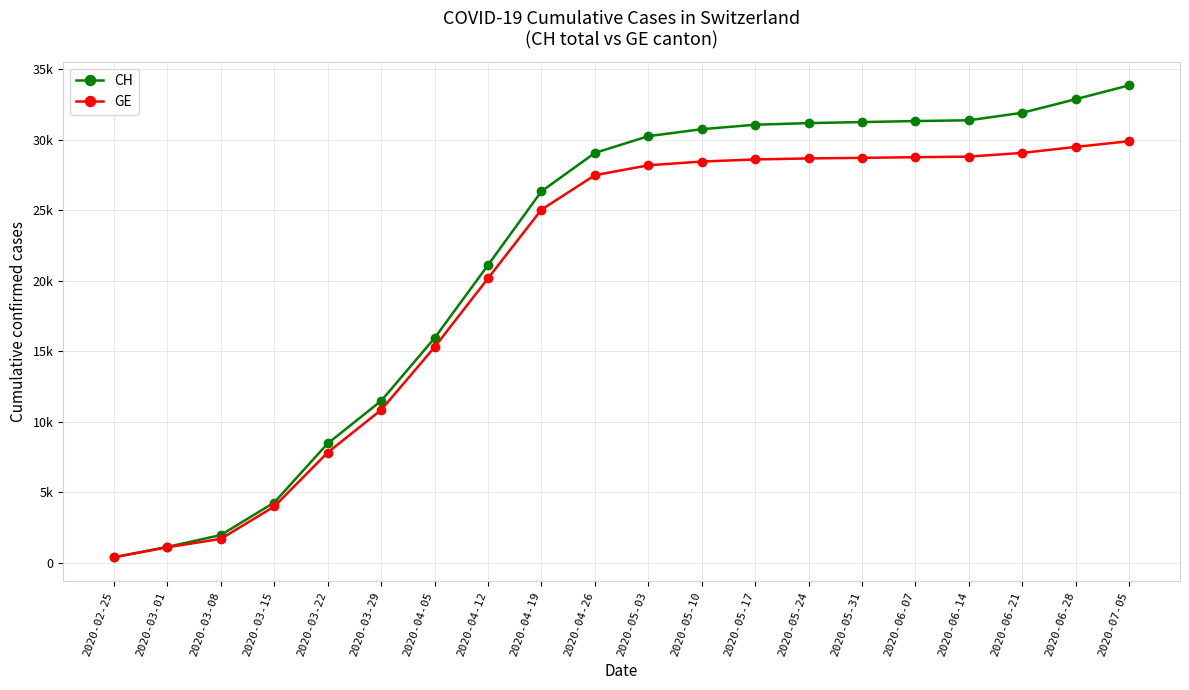

Reading right to left, list all the values displayed in this chart.

CH: 33860	32877	31912	31379	31324	31252	31178	31063	30746	30251	29061	26336	21100	15926	11467	8449	4259	1952	1113	375
GE: 29897	29490	29065	28800	28760	28714	28674	28599	28452	28185	27483	25039	20164	15284	10825	7807	3978	1681	1083	375